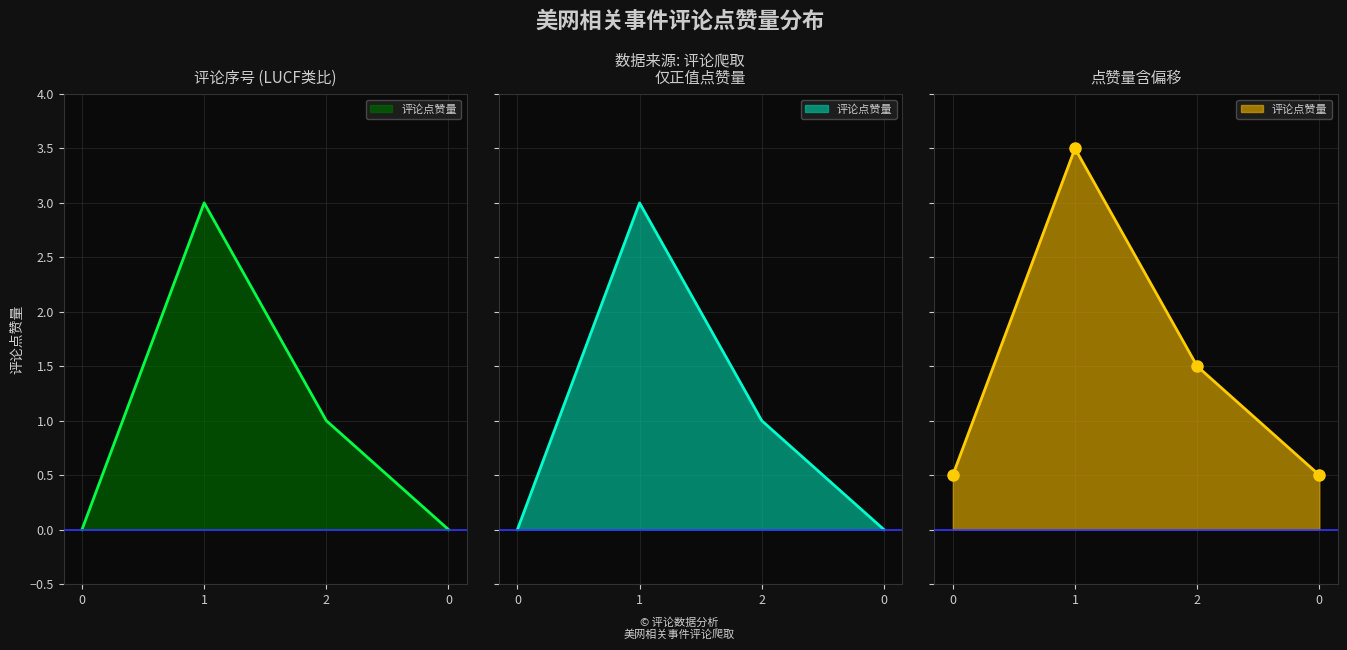

Where does the data first go above 1?

1